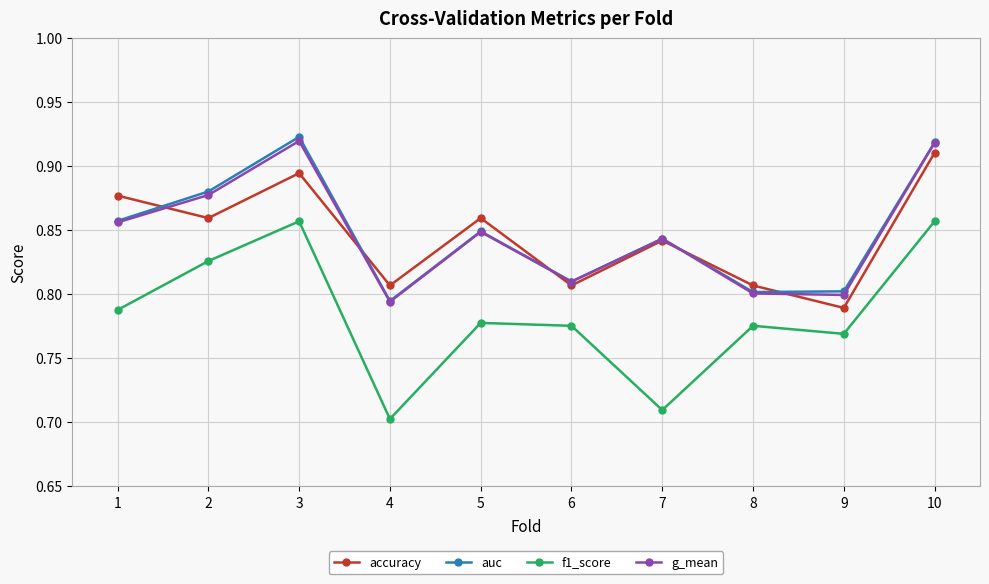

True or false: accuracy has a value of 0.8 at 9.

True